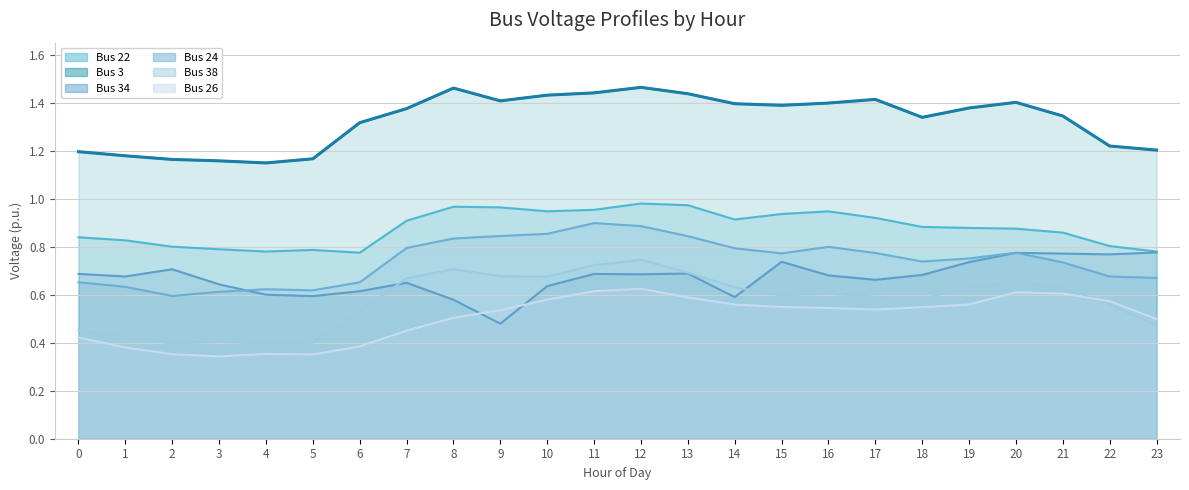

What is the difference between the maximum and second lowest values?

0.3